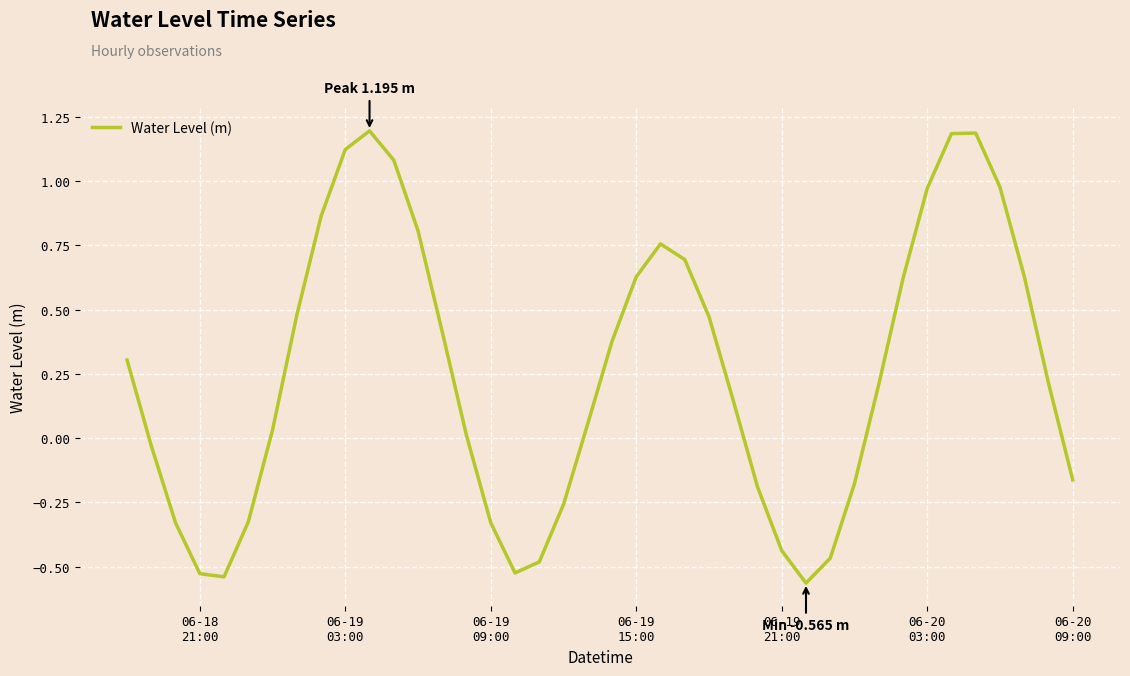

How many lines are shown in the chart?

1